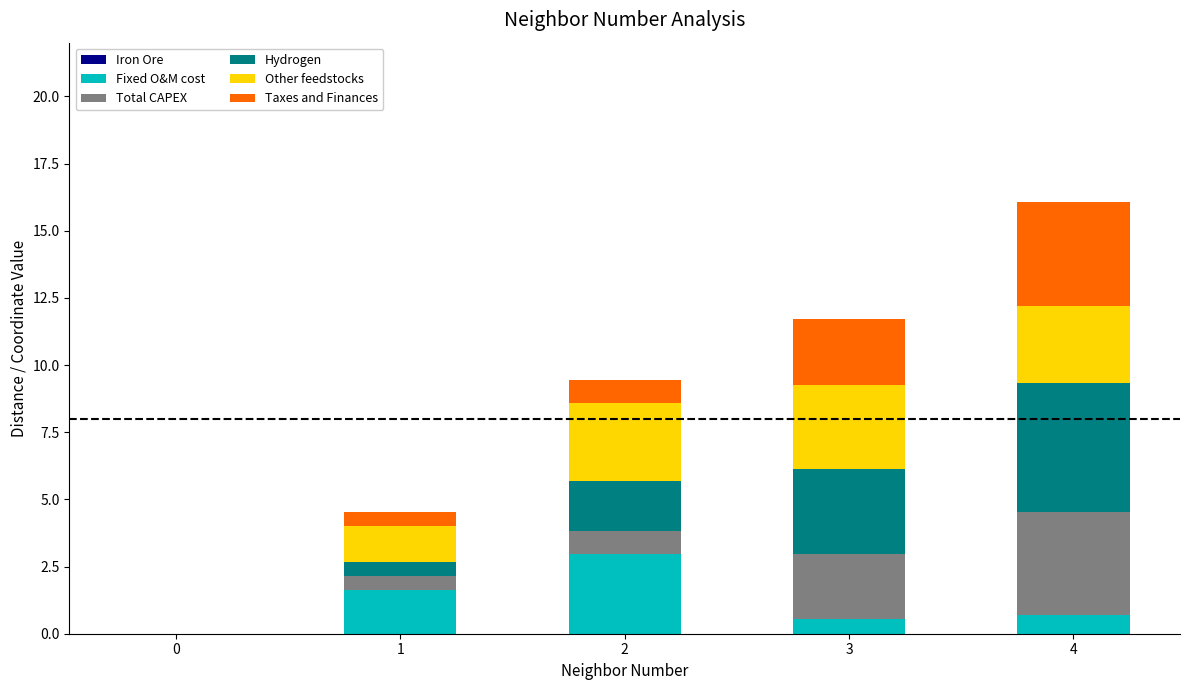

Is it true that Fixed O&M cost equals 0.4 at 1?

False